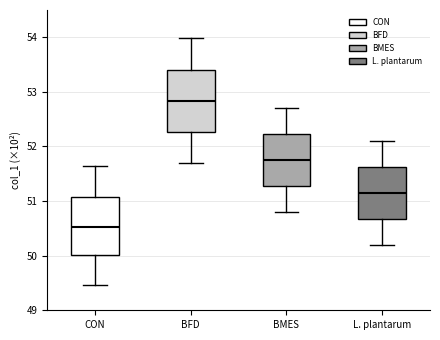

Which box has the lowest median line?

CON